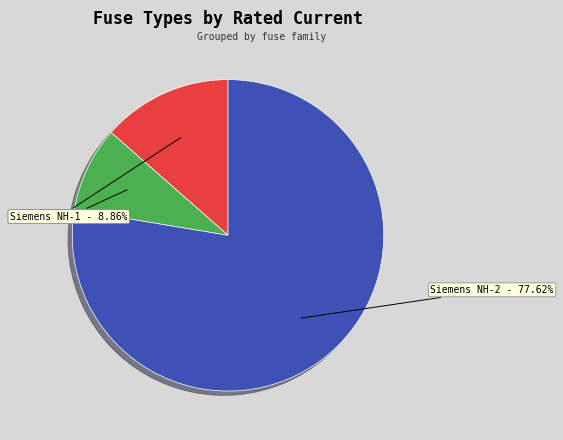

Does any single category account for the majority?

Yes